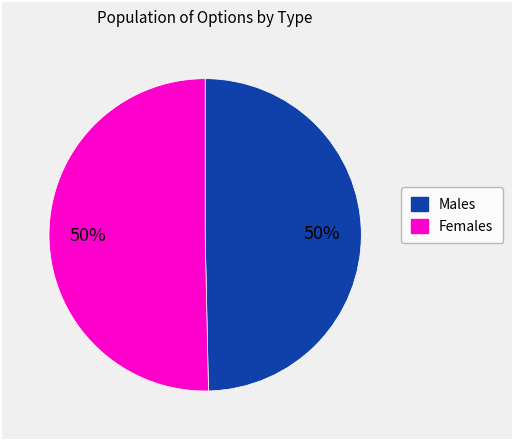

The Females slice represents 59% of the pie. True or false?

False